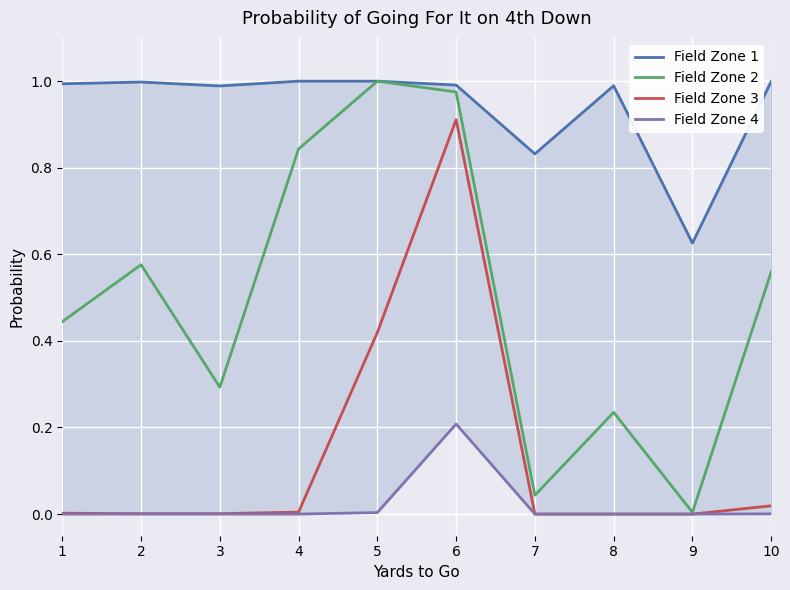

Between 7 and 3, which is larger?

3